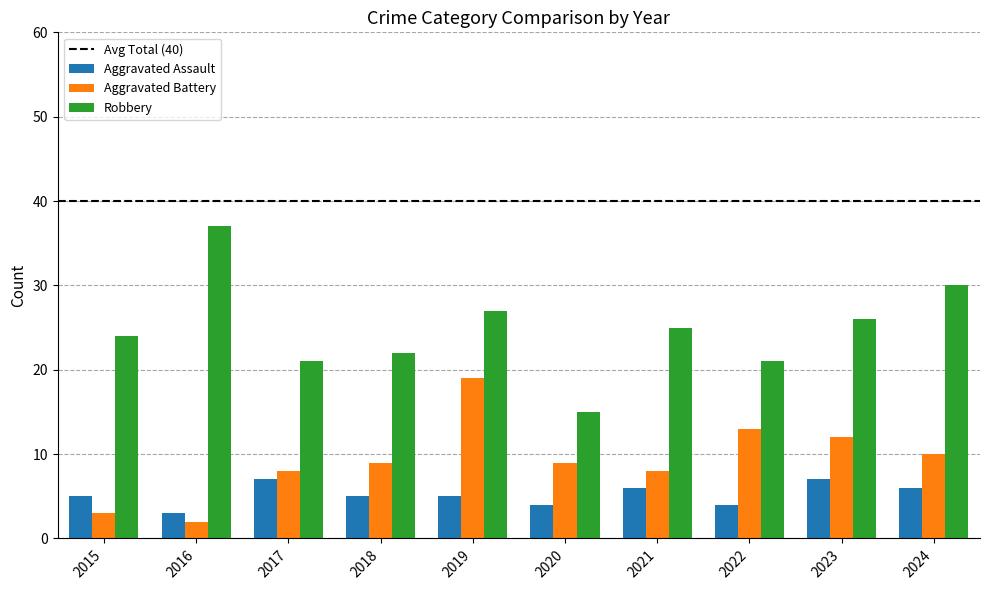

Rank the series by their average value, from highest to lowest.

Robbery, Aggravated Battery, Aggravated Assault